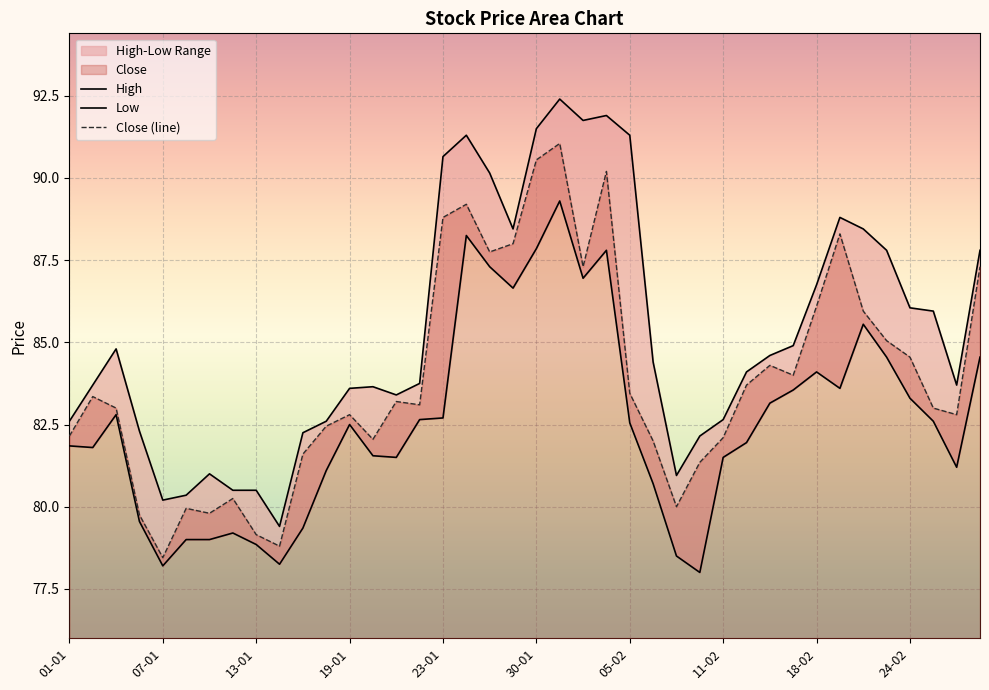

What is the difference between the maximum and second lowest values in the Low series?

11.1